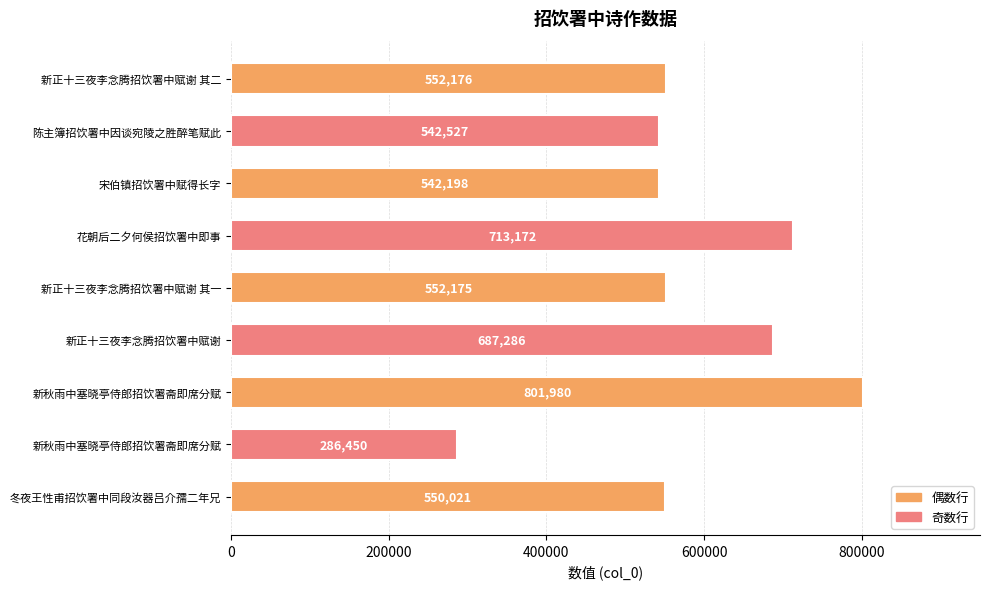

How many categories are shown in the chart?

9